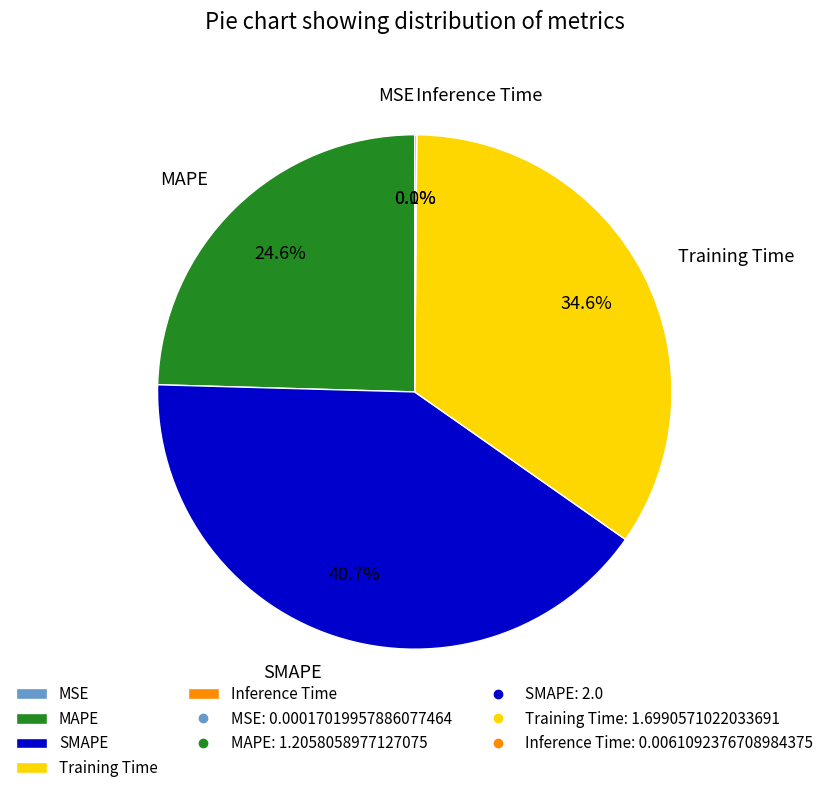

Which category has the biggest portion of the pie?

SMAPE